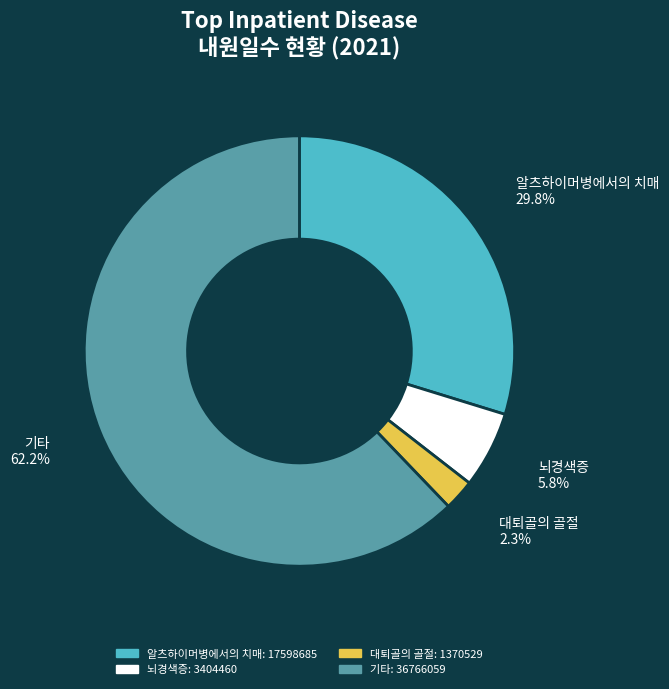

To the nearest percent, what is the average slice percentage?

25%